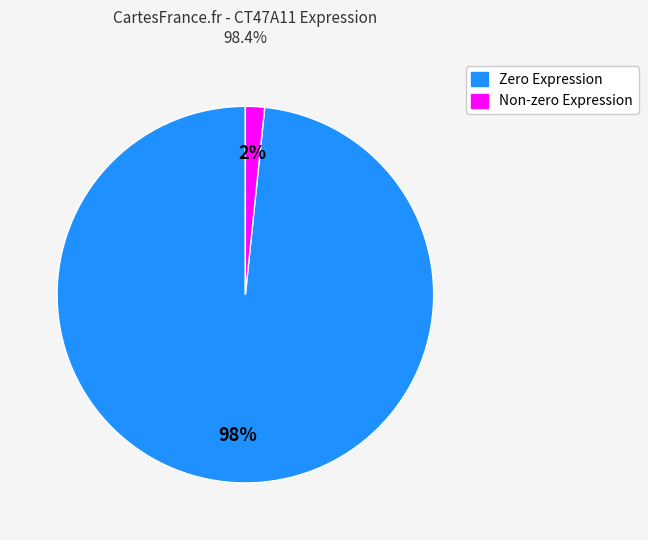

To the nearest percent, what is the average slice percentage?

50%